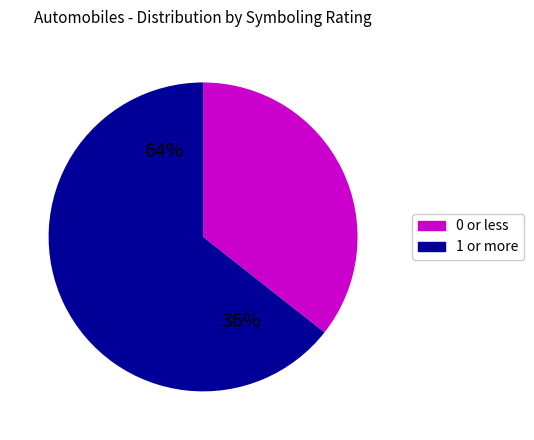

Approximately how many times larger is the value at 1 compared to 2?

1.8